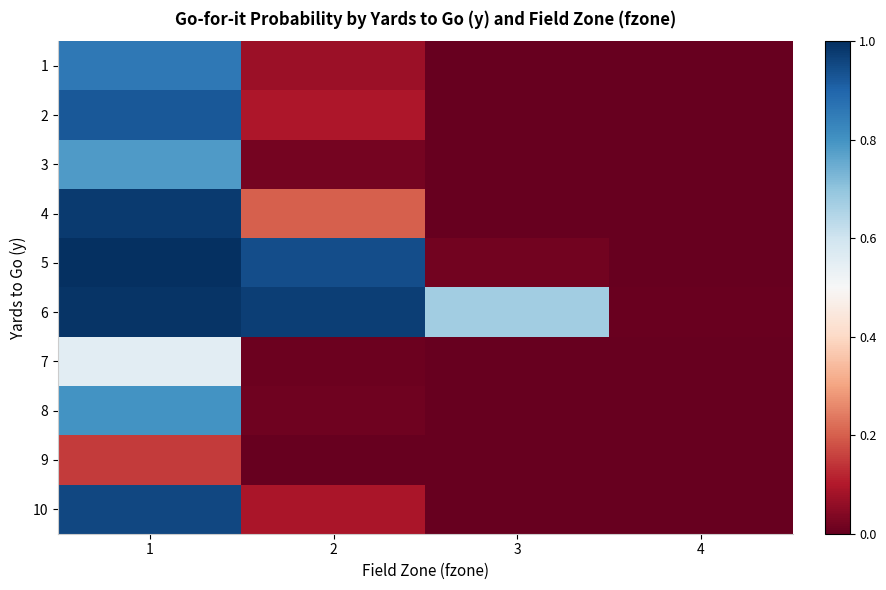

At how many categories does at least one series exceed 0?

4